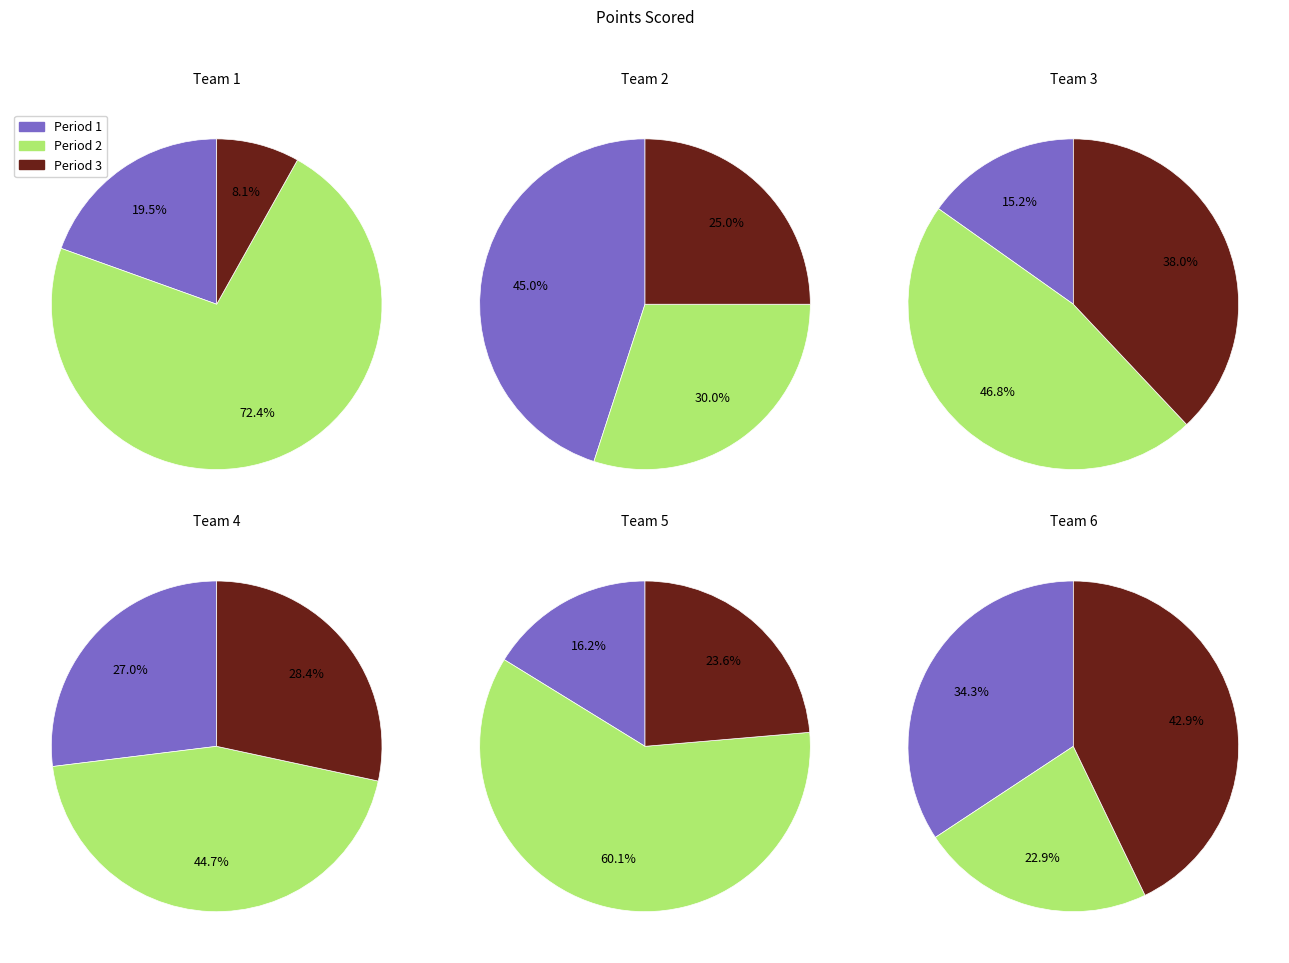

To the nearest percent, what portion does Team 6 represent?

6%